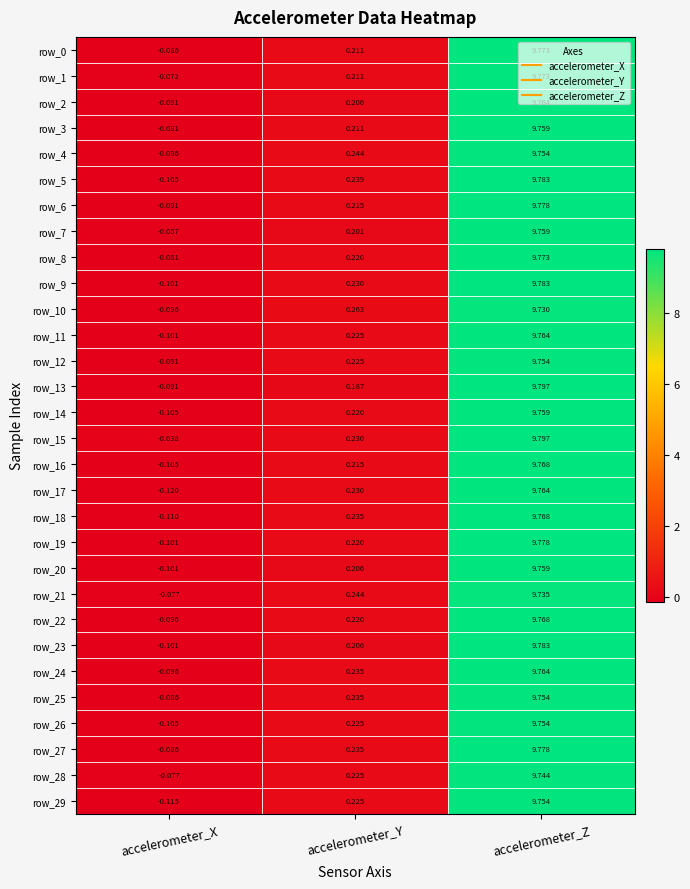

Which series has the largest total across all categories?

row_15